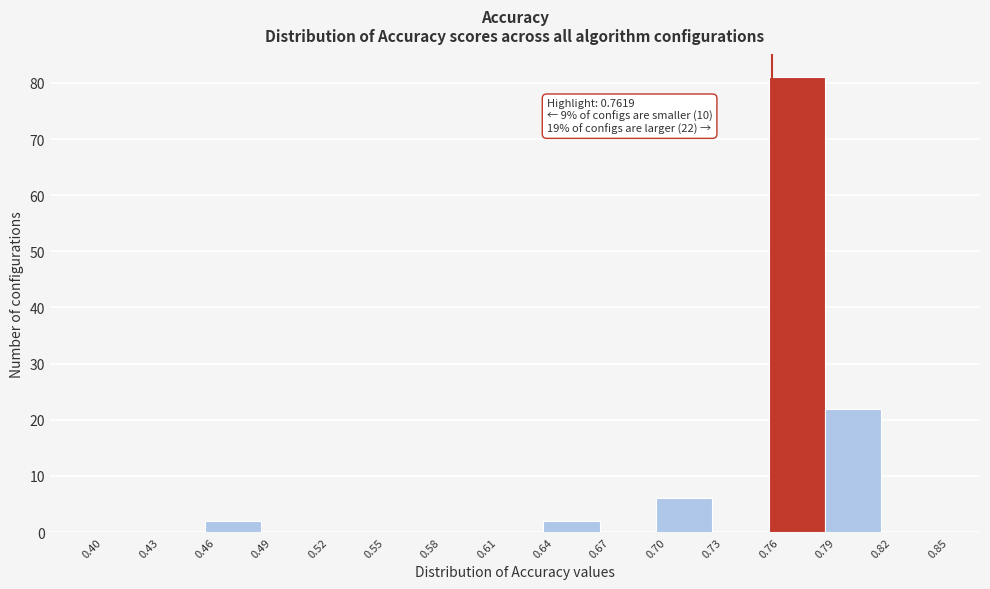

Which range on the x-axis has the tallest bar?

0.76 to 0.79